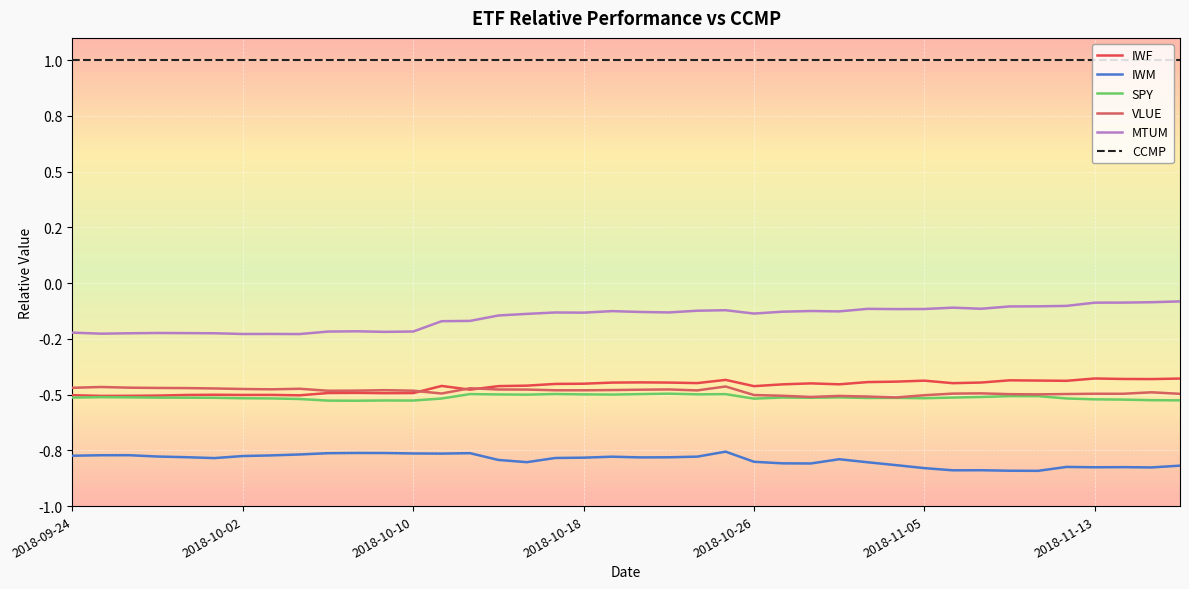

Which series has the widest spread of values?

MTUM